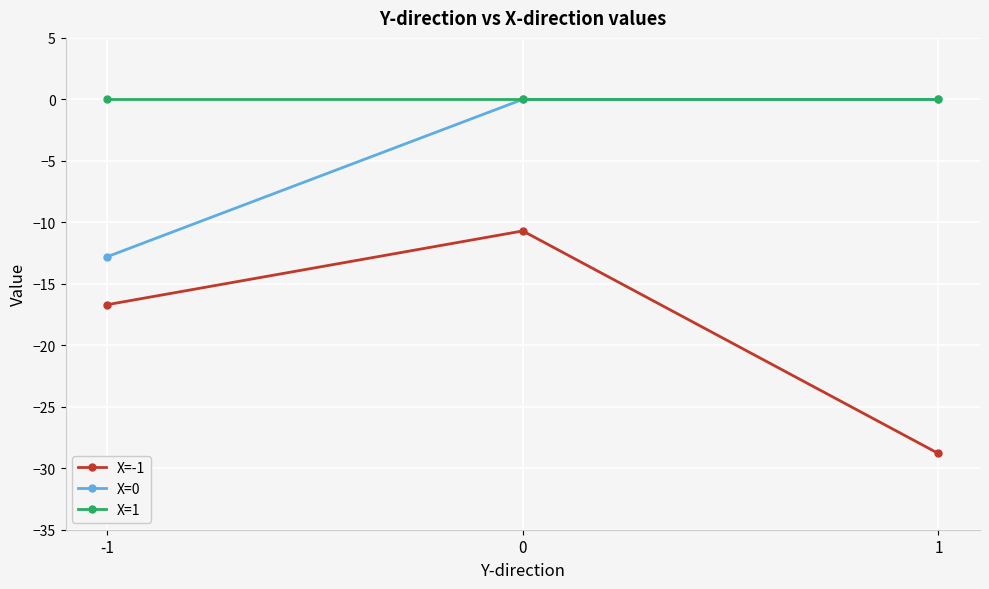

Which series has the largest total across all categories?

X=1